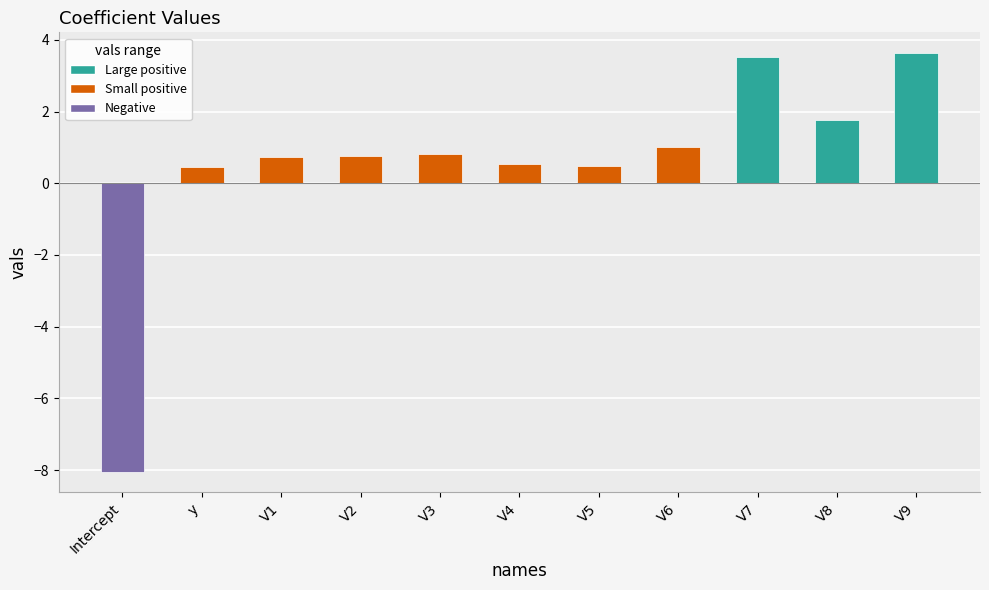

What is the value of the 8th bar from the left?

1.0